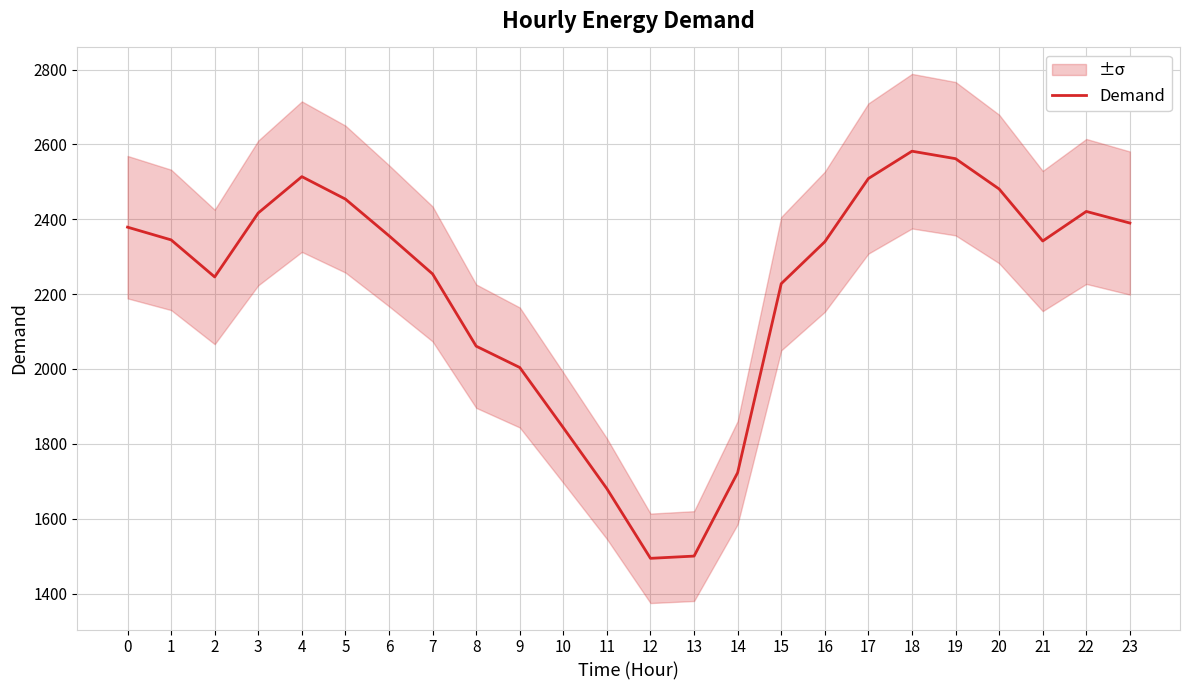

What is the value of the 24th point from the left?

2390